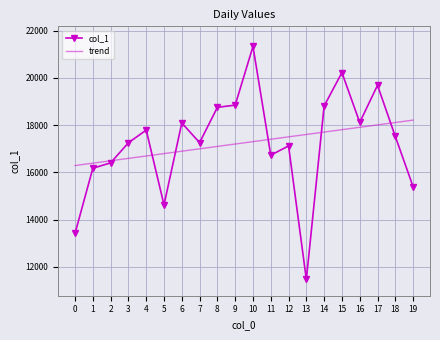

What is the total value across all series at 3?

33849.5